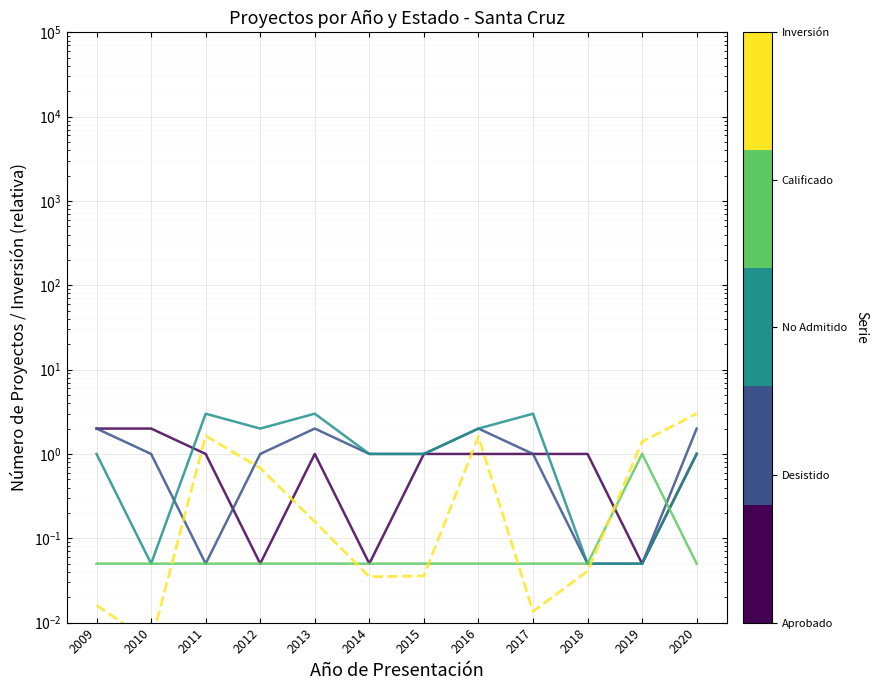

Between 2013 and 2012, which is larger?

2013